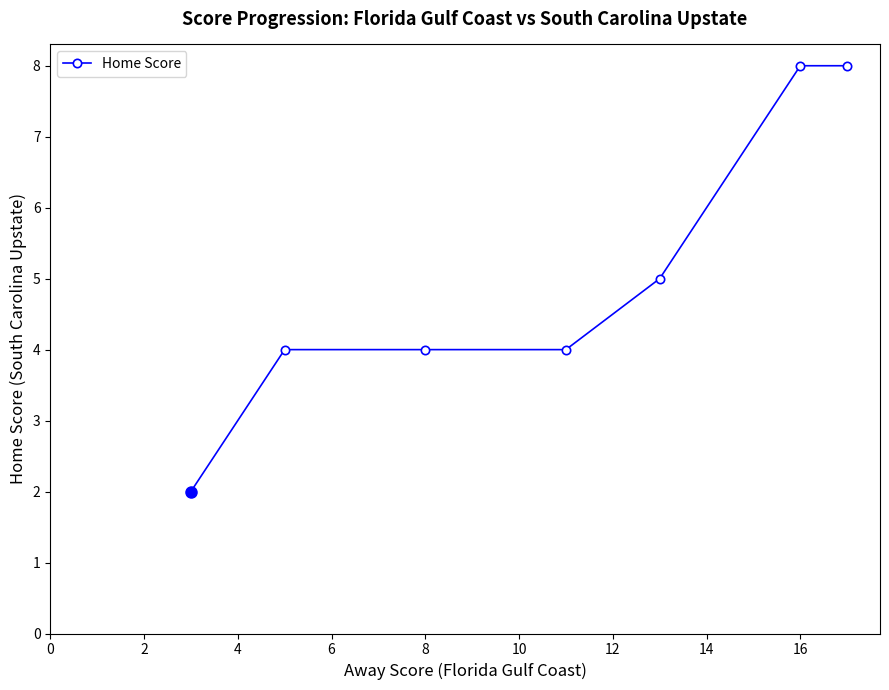

What is the greatest value displayed?

8